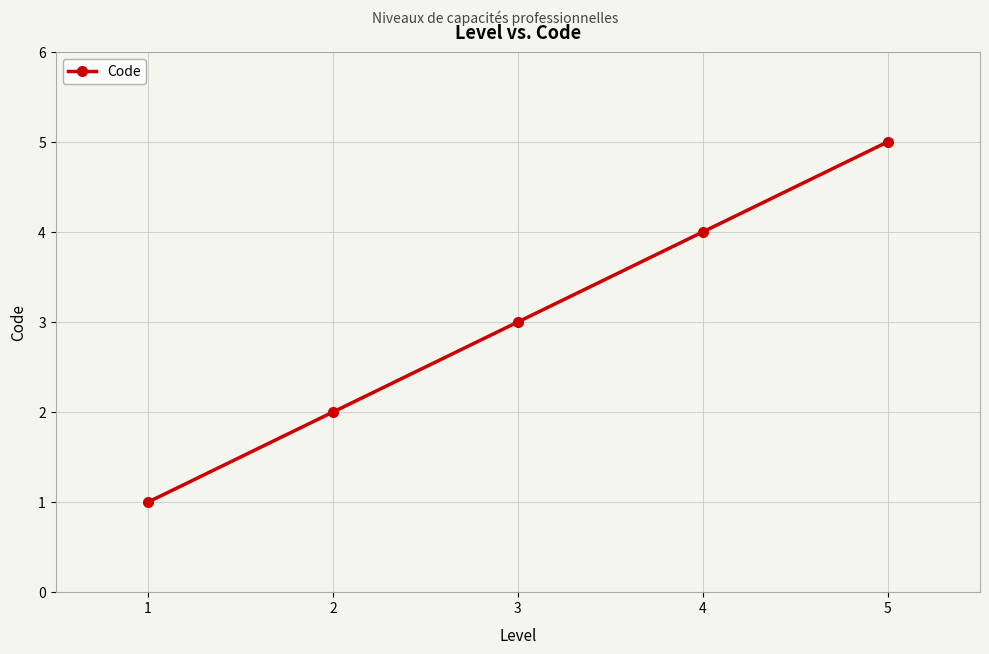

The value at 1 is 2. True or false?

False